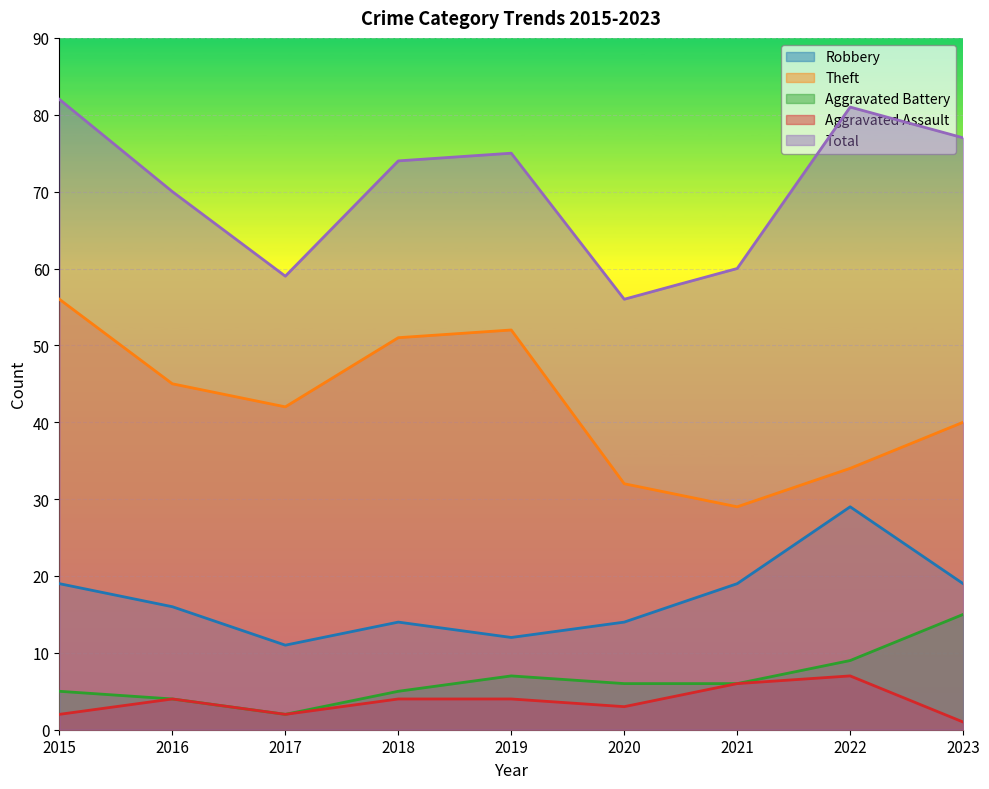

True or false: Total has a value of 27 at 2016.

False